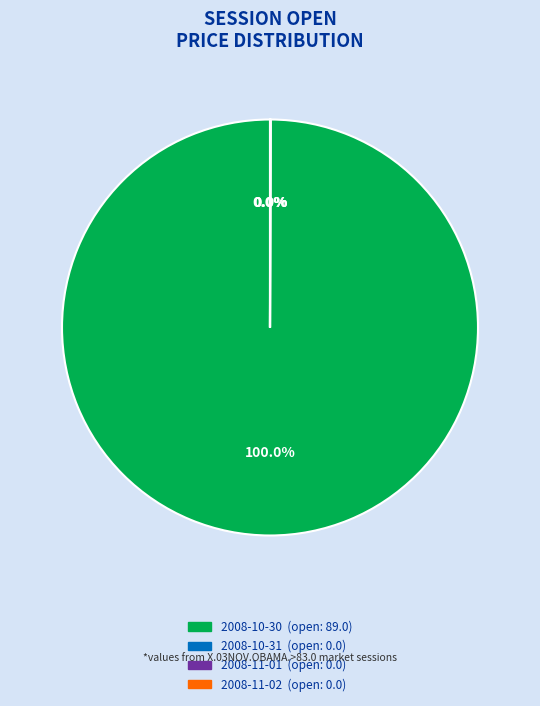

True or false: 2008-10-30 accounts for 90% of the total.

False